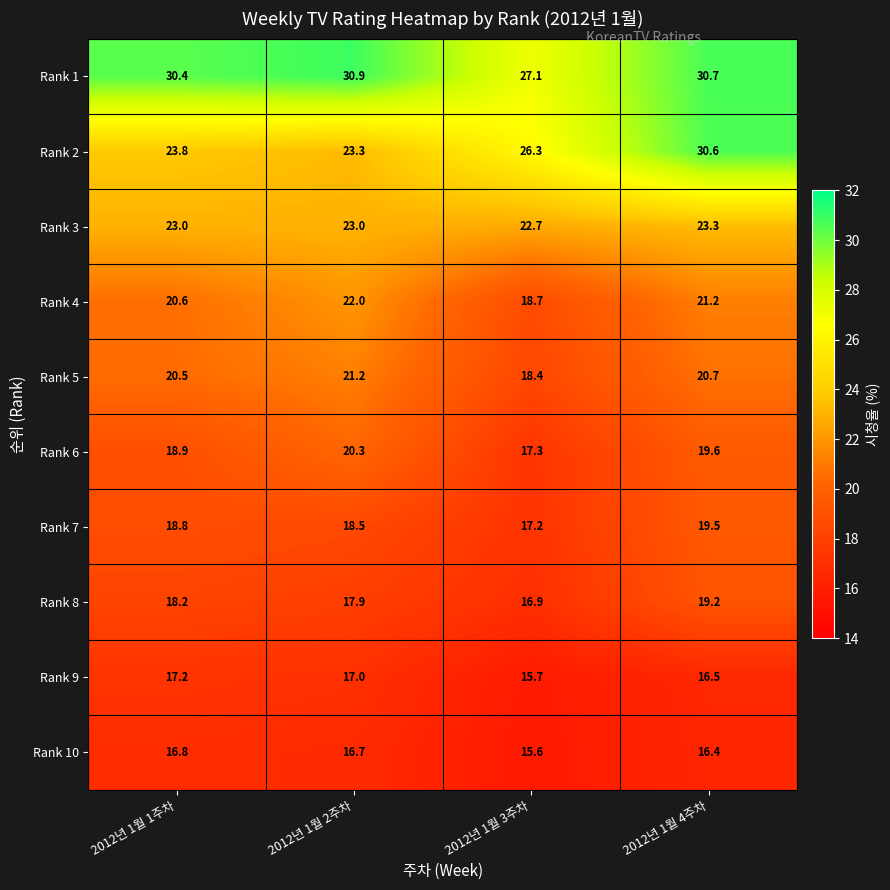

What is the total value across all series at 2012년 1월 4주차?

217.7